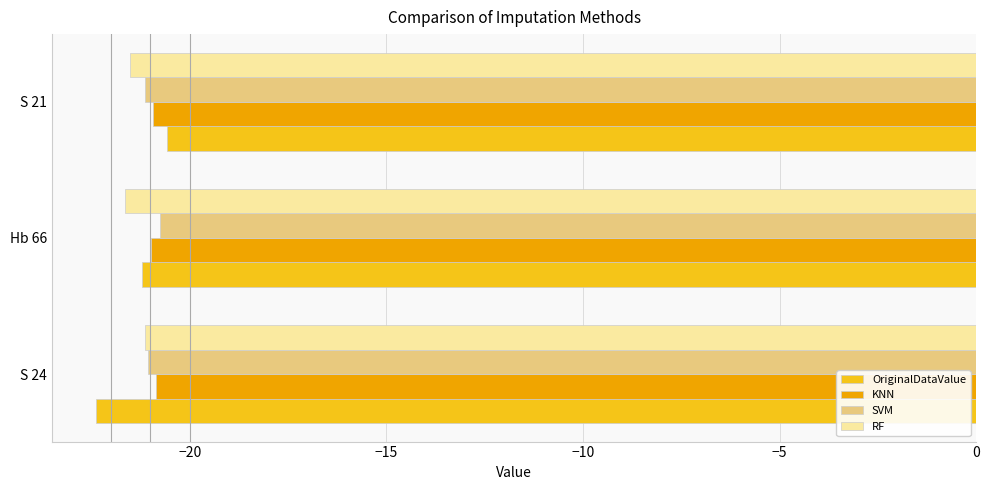

The value of RF at S 21 is -21.5. True or false?

True